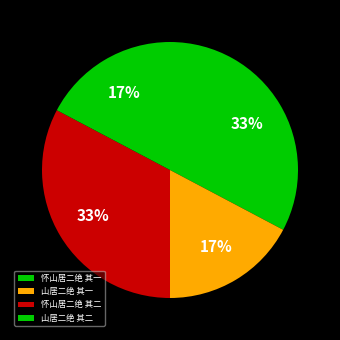

Is it true that 山居二绝 其一 is 17% of the pie?

True